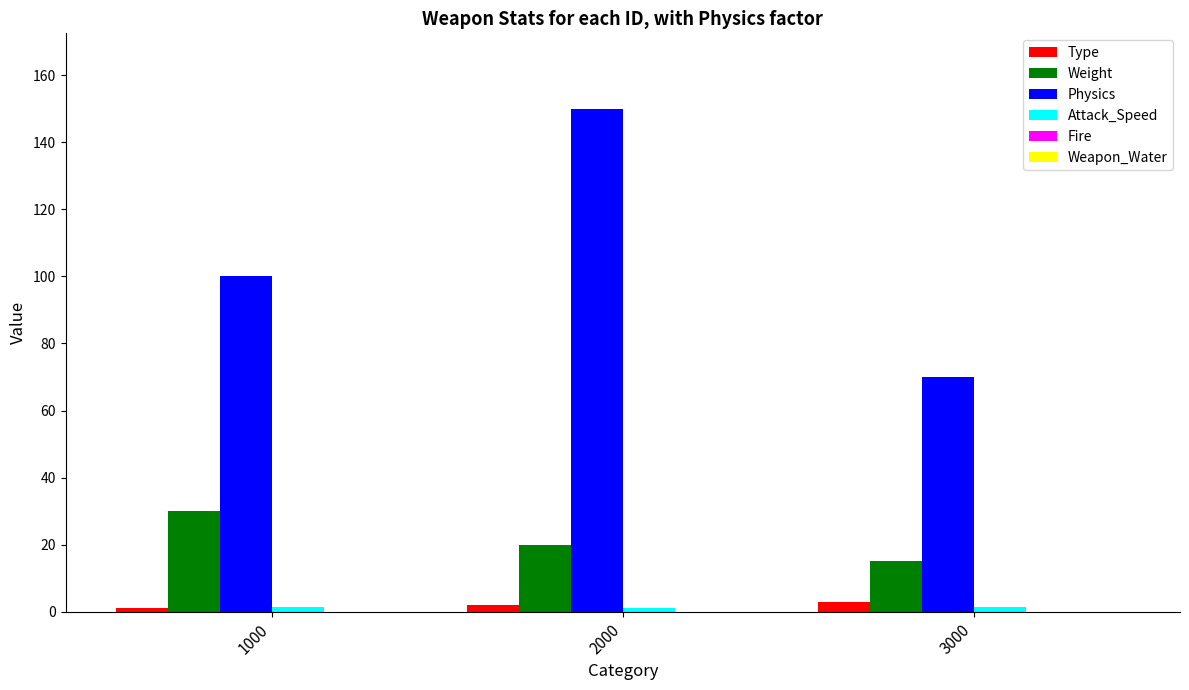

Are the bars horizontal?

No